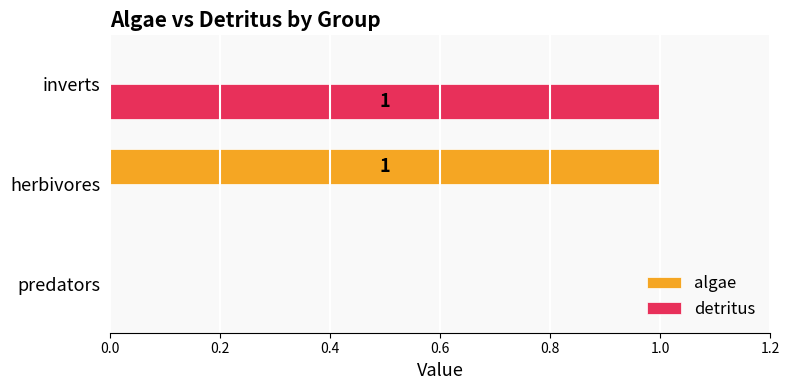

How many categories are shown in the chart?

3